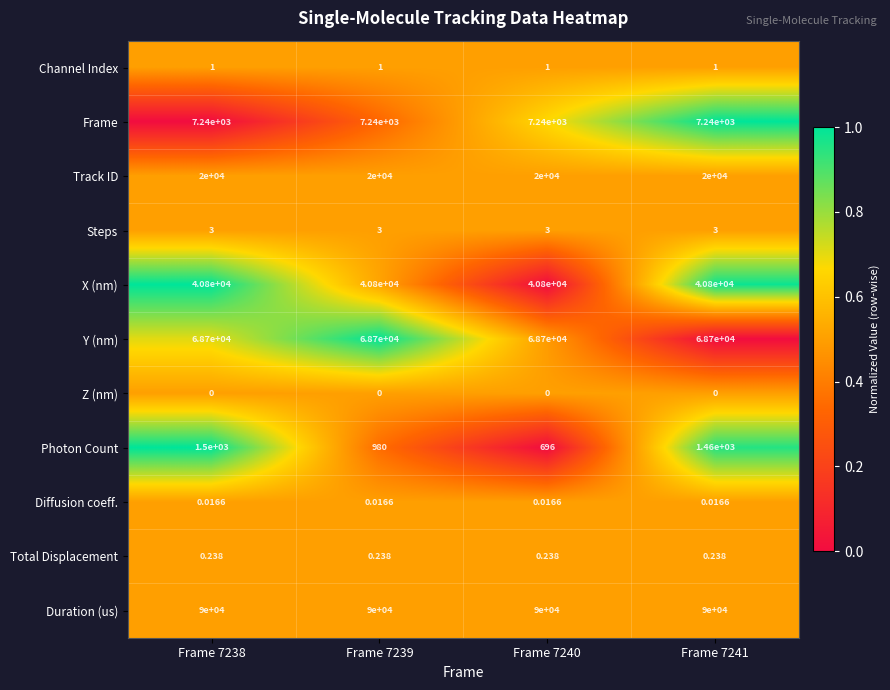

At Frame 7239, list the series in order from smallest to largest.

Z (nm), Diffusion coeff., Total Displacement, Channel Index, Steps, Photon Count, Frame, Track ID, X (nm), Y (nm), Duration (us)